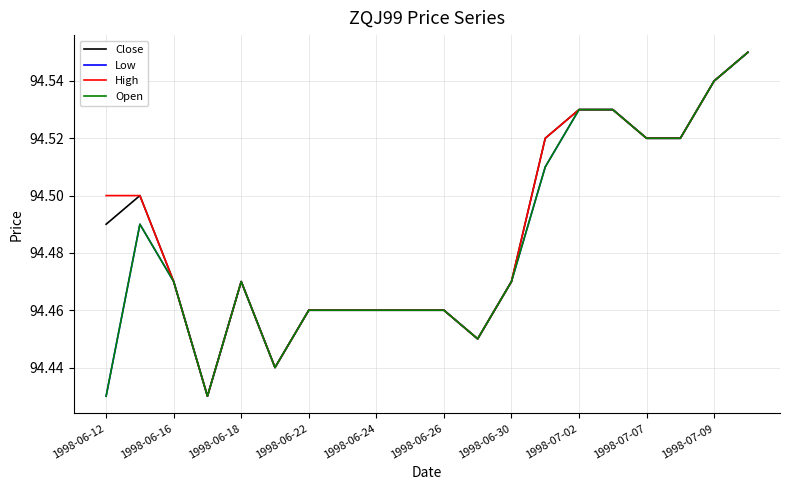

True or false: Close and Low intersect in this chart.

False